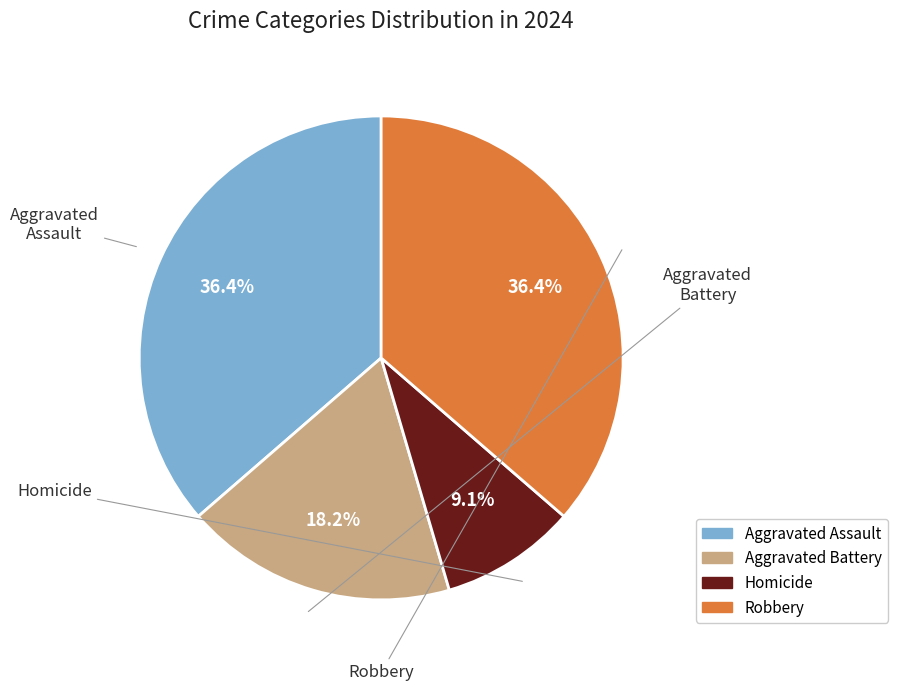

What percentage is NOT represented by Aggravated Battery?

81.8%